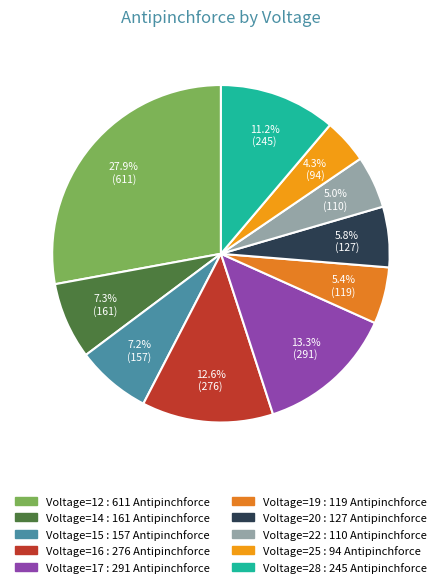

How many slices are in this pie chart?

10